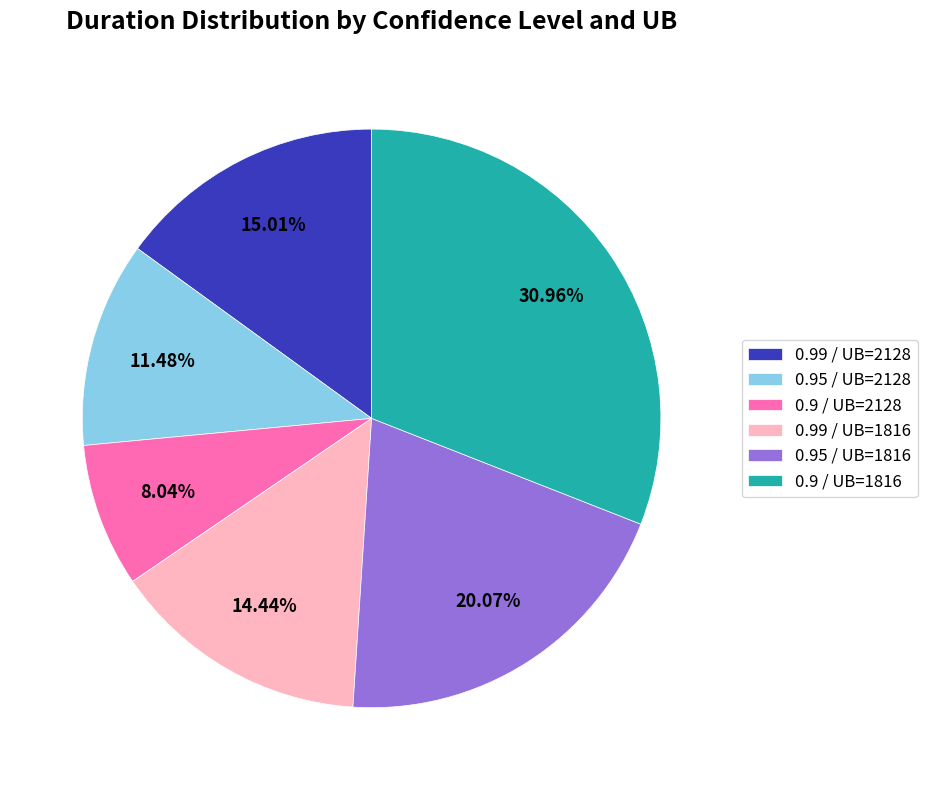

To the nearest percent, what percentage of the pie is 0.95 / UB=2128?

11%